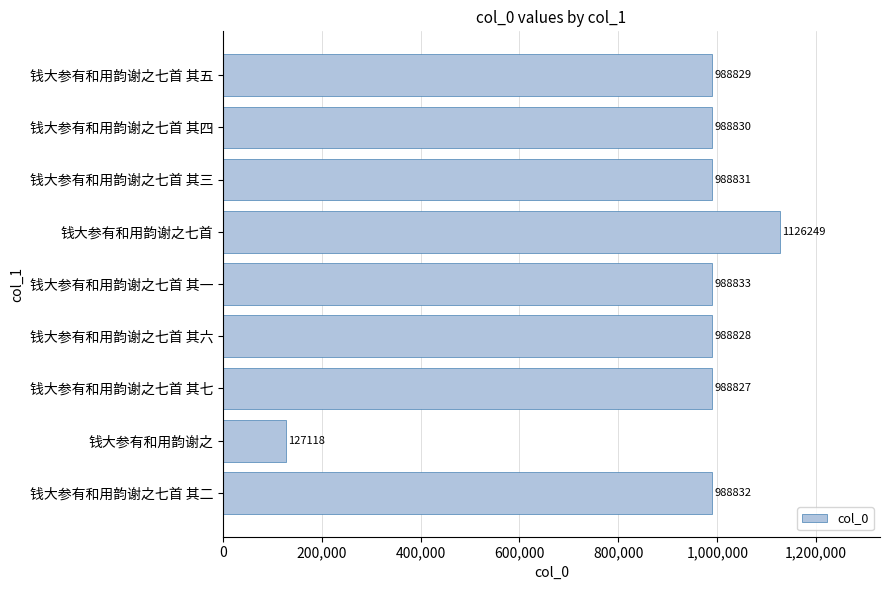

What is the difference between the second highest and second lowest values?

6